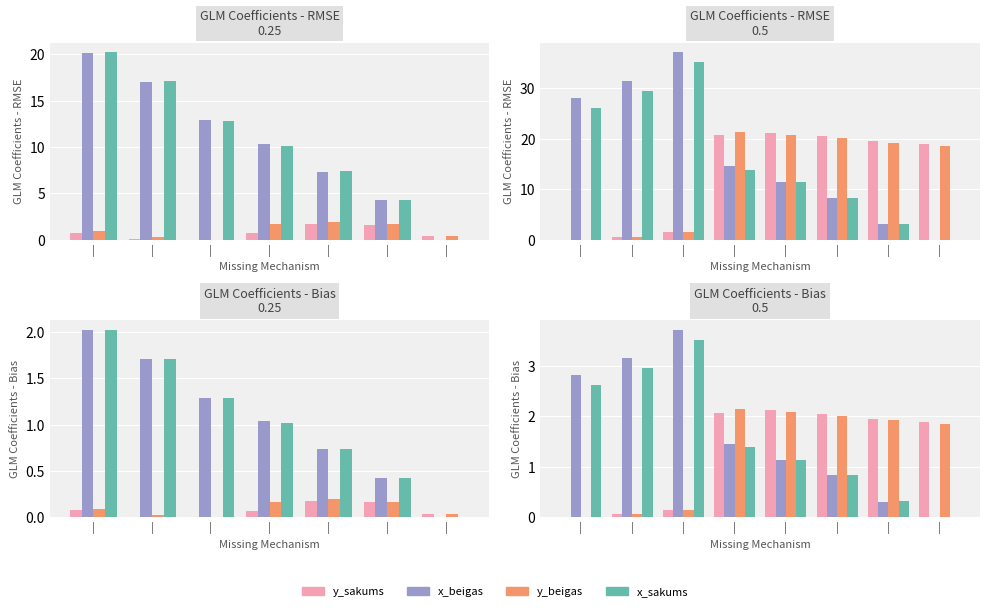

Where is x_sakums nearest to the value 1?

|